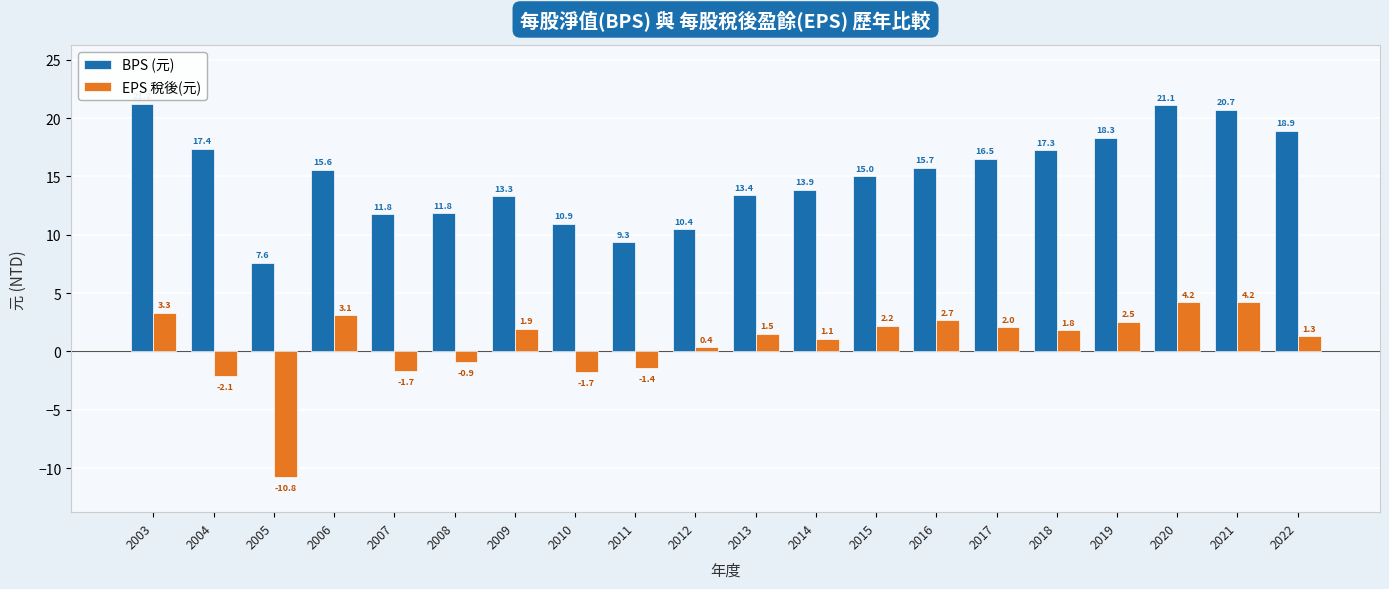

Rank the series by their maximum value, from highest to lowest.

BPS (元), EPS 稅後(元)